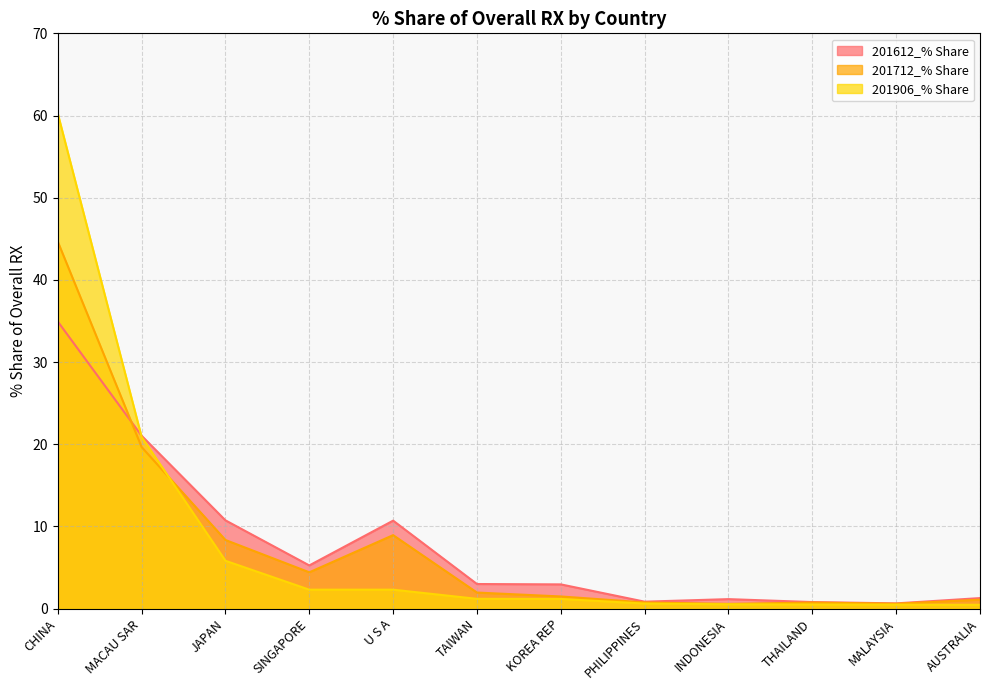

How many values in the 201906_% Share series exceed 1?

7